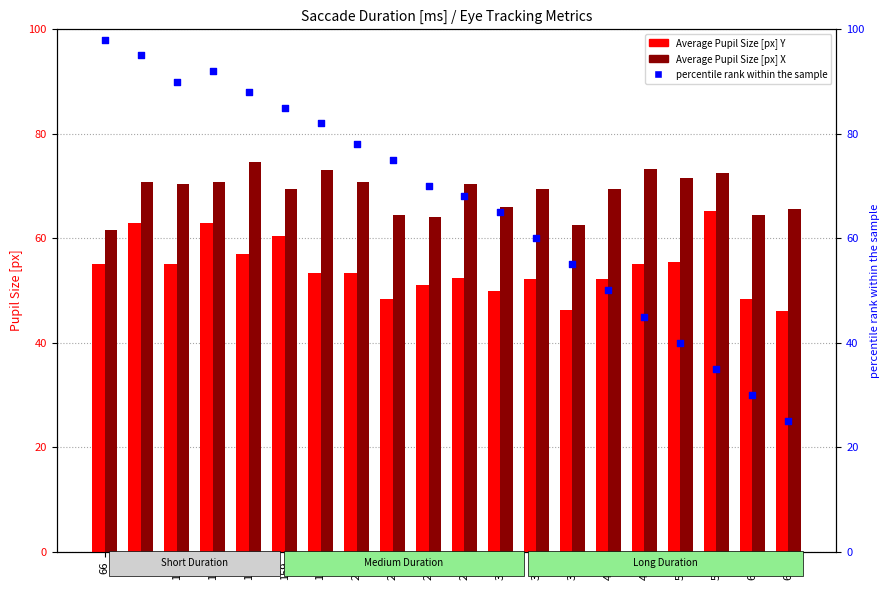

Is the value of Average Pupil Size [px] X at 366 greater than the value of Average Pupil Size [px] Y at 665?

Yes